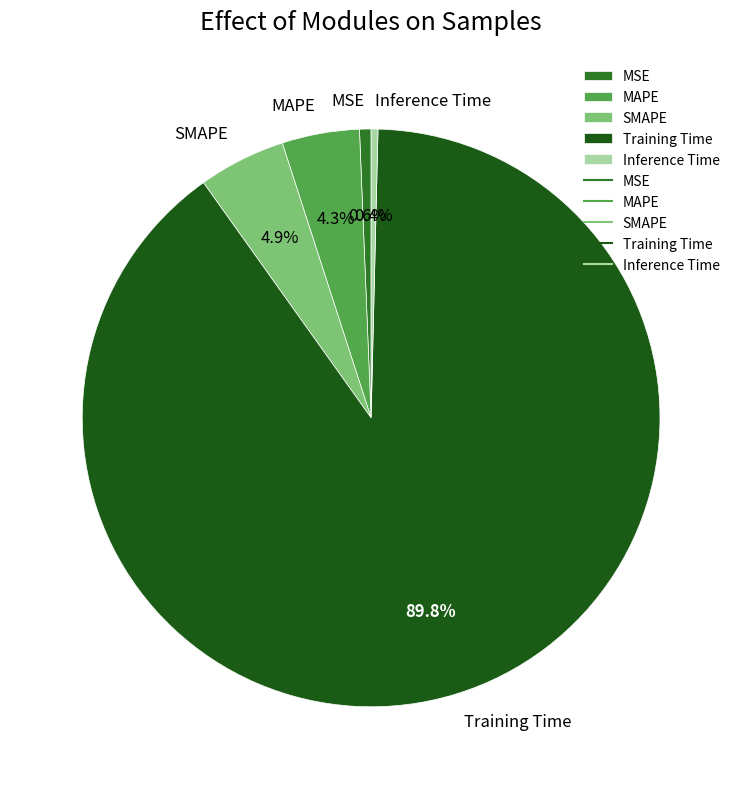

Combined, what portion of the pie is Training Time and MSE?

90.4%